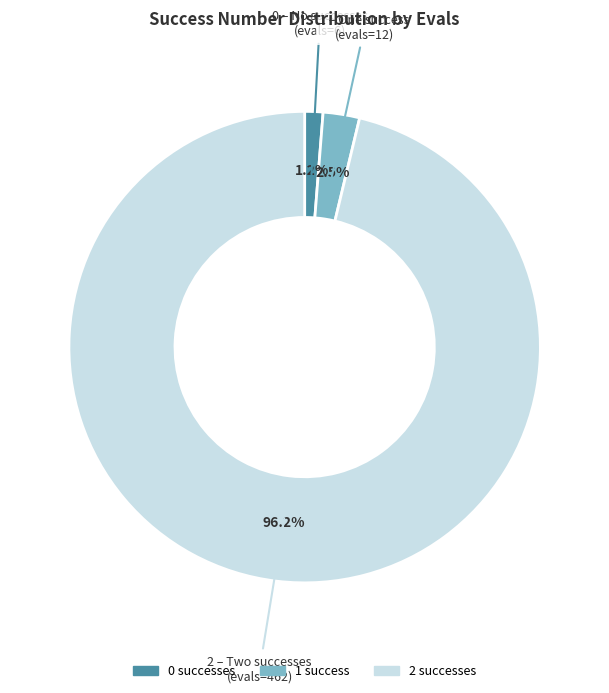

Is it true that 2 is 96% of the pie?

True